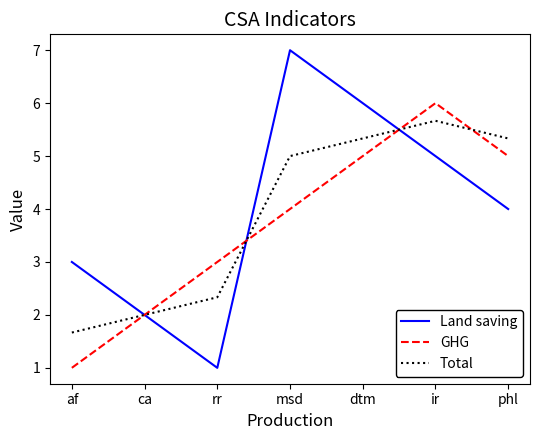

What is the sum of the GHG values at msd and af?

5.0